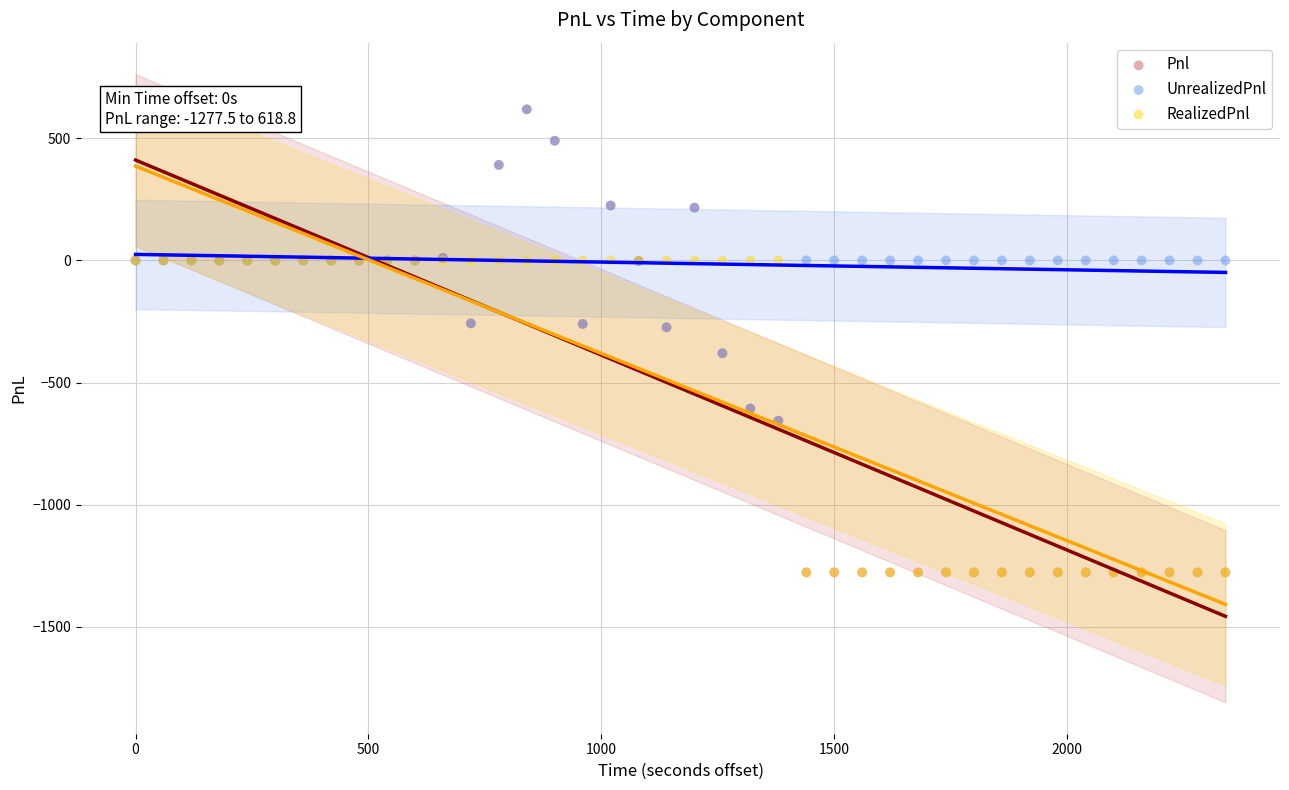

What are all the series names shown in the legend?

Pnl, UnrealizedPnl, RealizedPnl